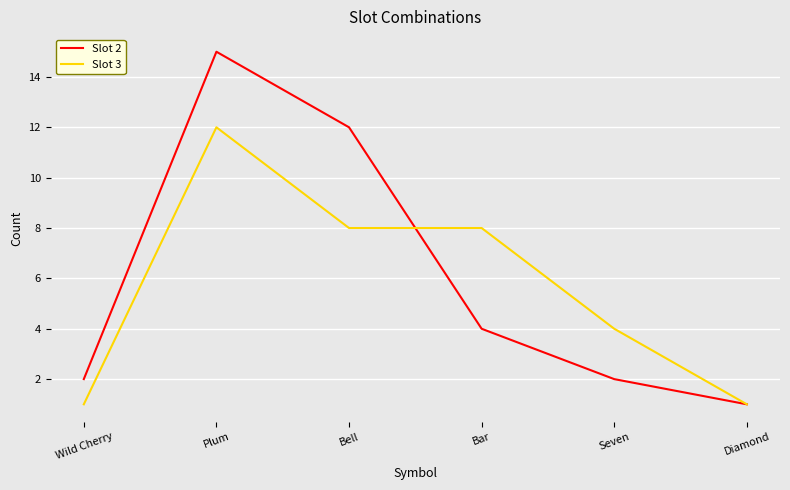

The Slot 2 series shows 12 at Bell. True or false?

True